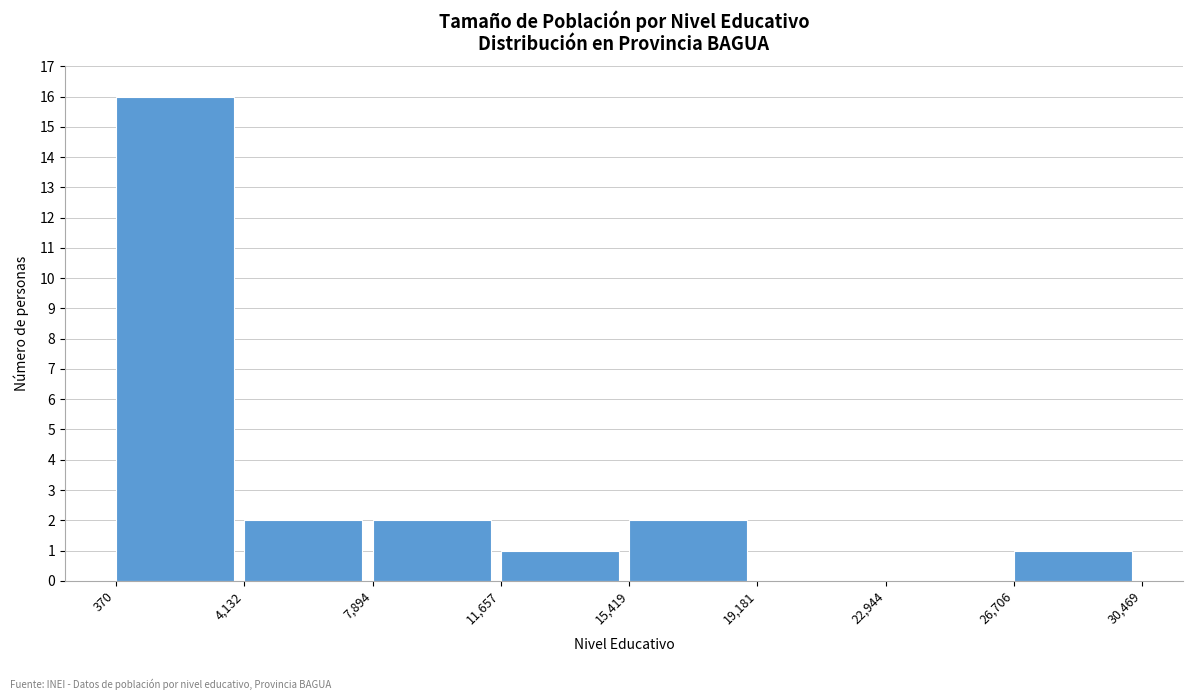

How tall is the bar that spans 15,419 to 19,181 on the x-axis? The values are not printed on the chart, so give them approximately, as read against the axis.

2